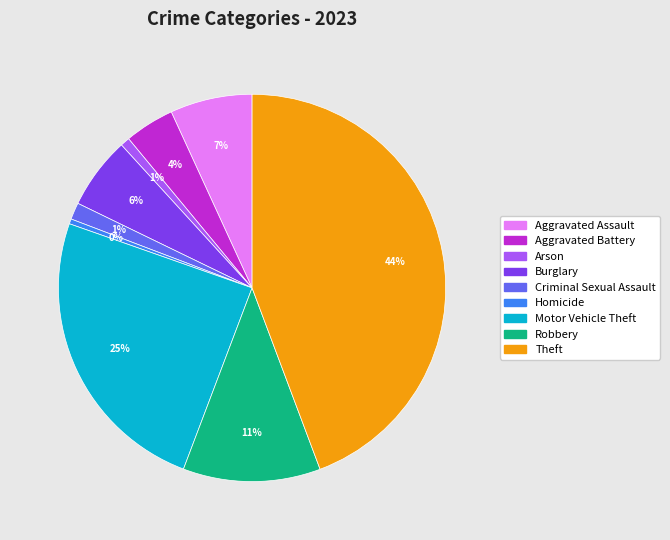

Which slice is the largest?

Theft